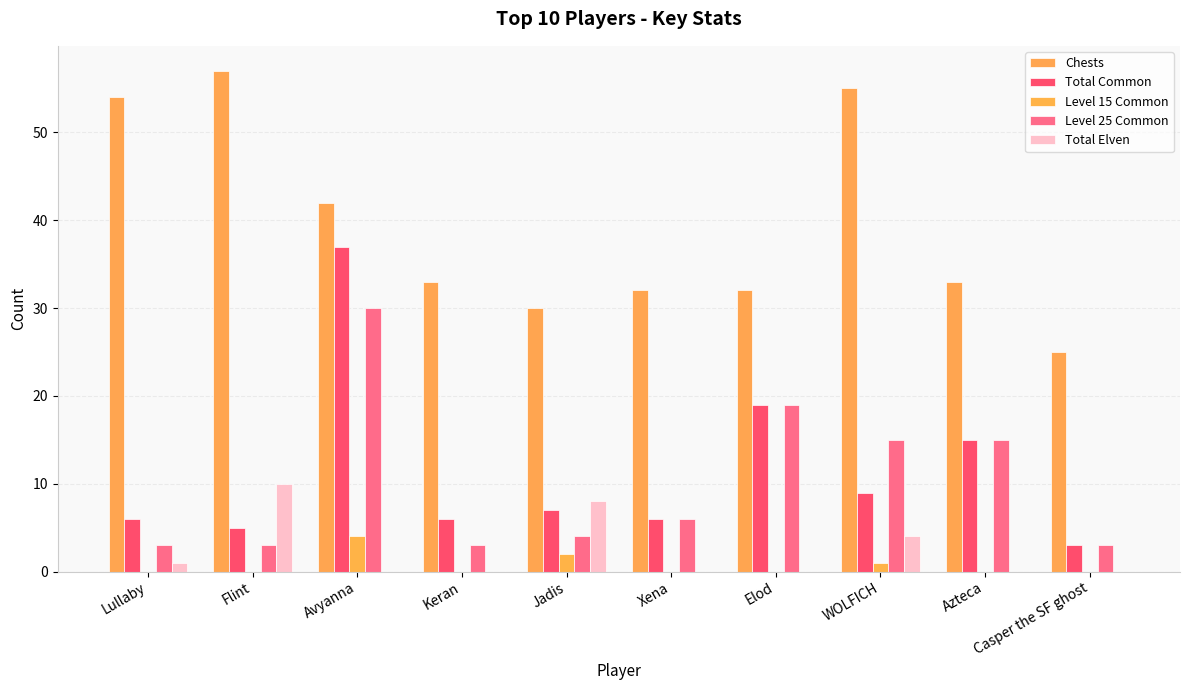

True or false: Level 15 Common has a value of 2 at Keran.

False